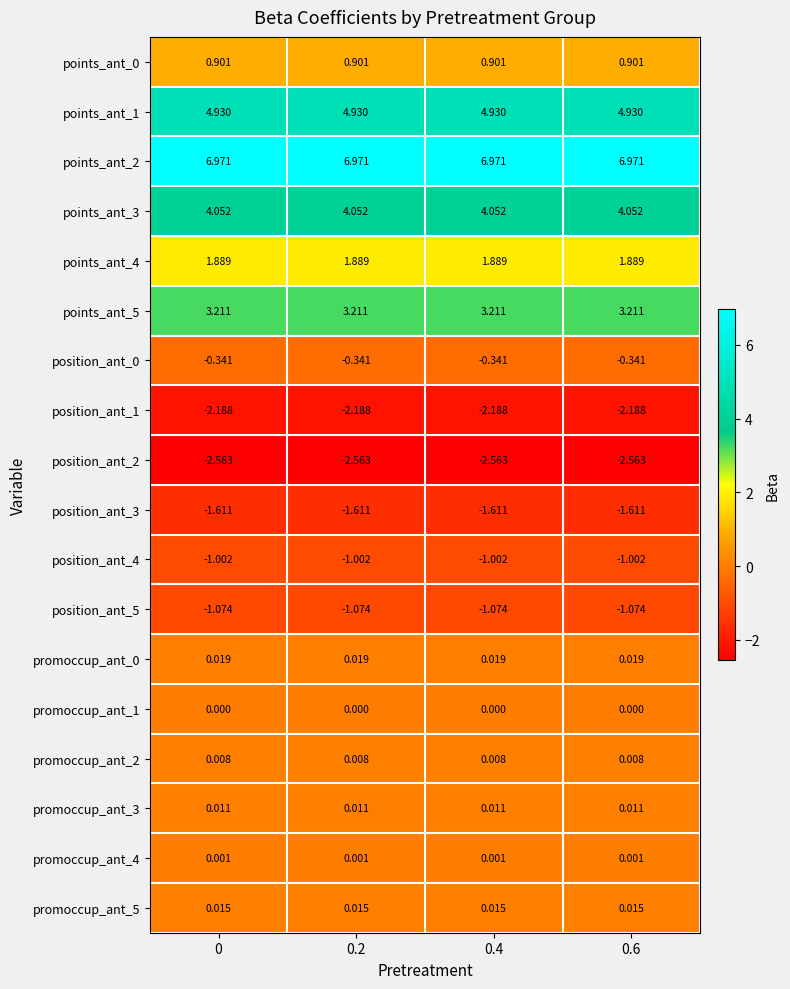

Reading left to right, extract all data points from this chart.

points_ant_0: 0=0.9	0.2=0.9	0.4=0.9	0.6=0.9
points_ant_1: 0=4.9	0.2=4.9	0.4=4.9	0.6=4.9
points_ant_2: 0=7.0	0.2=7.0	0.4=7.0	0.6=7.0
points_ant_3: 0=4.1	0.2=4.1	0.4=4.1	0.6=4.1
points_ant_4: 0=1.9	0.2=1.9	0.4=1.9	0.6=1.9
points_ant_5: 0=3.2	0.2=3.2	0.4=3.2	0.6=3.2
position_ant_0: 0=-0.3	0.2=-0.3	0.4=-0.3	0.6=-0.3
position_ant_1: 0=-2.2	0.2=-2.2	0.4=-2.2	0.6=-2.2
position_ant_2: 0=-2.6	0.2=-2.6	0.4=-2.6	0.6=-2.6
position_ant_3: 0=-1.6	0.2=-1.6	0.4=-1.6	0.6=-1.6
position_ant_4: 0=-1.0	0.2=-1.0	0.4=-1.0	0.6=-1.0
position_ant_5: 0=-1.1	0.2=-1.1	0.4=-1.1	0.6=-1.1
promoccup_ant_0: 0=0.0	0.2=0.0	0.4=0.0	0.6=0.0
promoccup_ant_1: 0=0.0	0.2=0.0	0.4=0.0	0.6=0.0
promoccup_ant_2: 0=0.0	0.2=0.0	0.4=0.0	0.6=0.0
promoccup_ant_3: 0=0.0	0.2=0.0	0.4=0.0	0.6=0.0
promoccup_ant_4: 0=0.0	0.2=0.0	0.4=0.0	0.6=0.0
promoccup_ant_5: 0=0.0	0.2=0.0	0.4=0.0	0.6=0.0